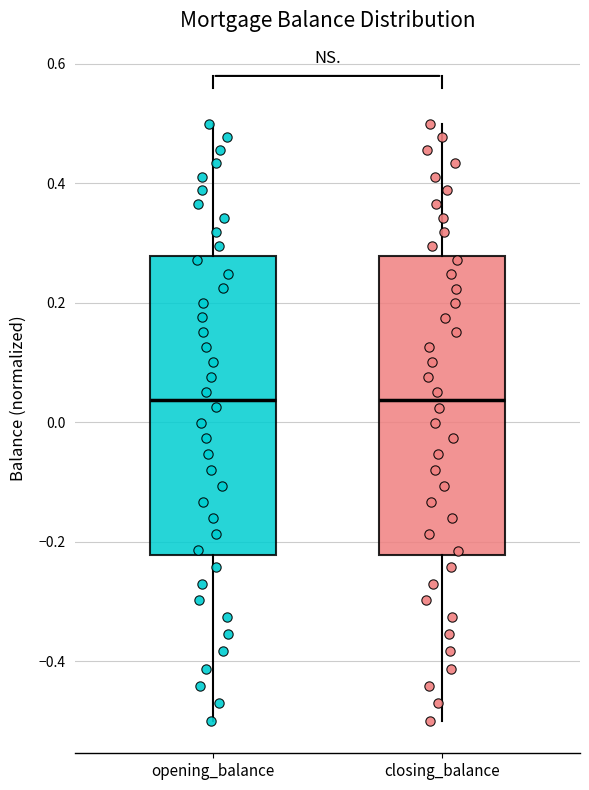

Reading left to right, transcribe this box plot: for each box, give where its median line is, the range the box spans, and where its two whiskers end, as read against the y-axis. The values are not printed on the chart, so give them approximately, as read against the axis.

opening_balance: median 0.04, box -0.22 to 0.28, whiskers -0.50 to 0.50
closing_balance: median 0.04, box -0.22 to 0.28, whiskers -0.50 to 0.50